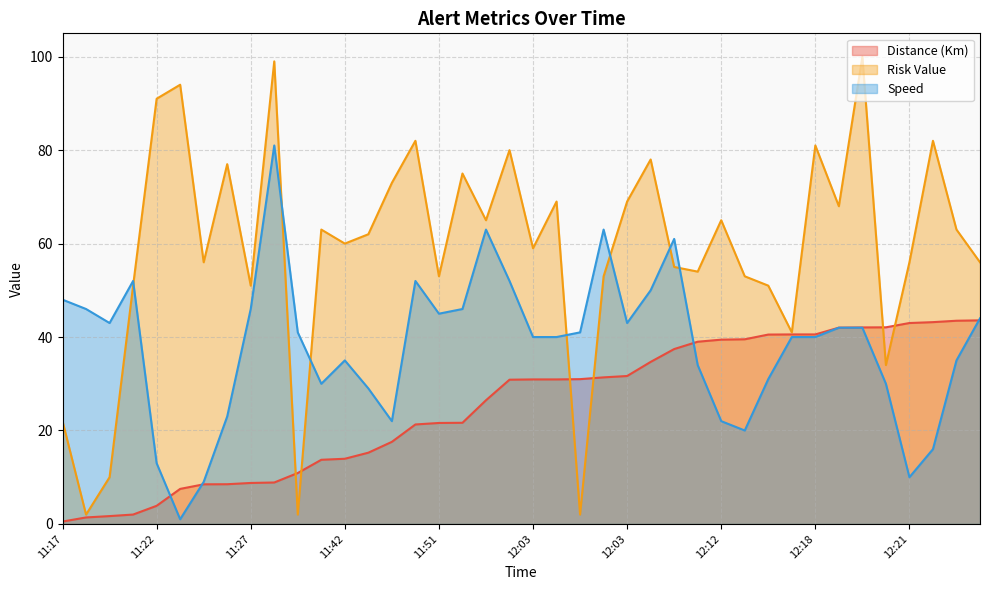

Reading left to right, what are all the values shown in this chart?

Distance (Km): 0.5	1.4	1.7	2.0	3.9	7.5	8.5	8.5	8.8	8.9	10.9	13.7	13.9	15.2	17.6	21.3	21.6	21.6	26.5	30.9	30.9	30.9	31.0	31.4	31.7	34.7	37.4	39.0	39.4	39.5	40.5	40.6	40.6	42.0	42.1	42.1	43.0	43.2	43.5	43.6
Risk Value: 22.0	2.0	10.0	51.0	91.0	94.0	56.0	77.0	51.0	99.0	2.0	63.0	60.0	62.0	73.0	82.0	53.0	75.0	65.0	80.0	59.0	69.0	2.0	53.0	69.0	78.0	55.0	54.0	65.0	53.0	51.0	41.0	81.0	68.0	100.0	34.0	56.0	82.0	63.0	56.0
Speed: 48.0	46.0	43.0	52.0	13.0	1.0	9.0	23.0	46.0	81.0	41.0	30.0	35.0	29.0	22.0	52.0	45.0	46.0	63.0	52.0	40.0	40.0	41.0	63.0	43.0	50.0	61.0	34.0	22.0	20.0	31.0	40.0	40.0	42.0	42.0	30.0	10.0	16.0	35.0	44.0